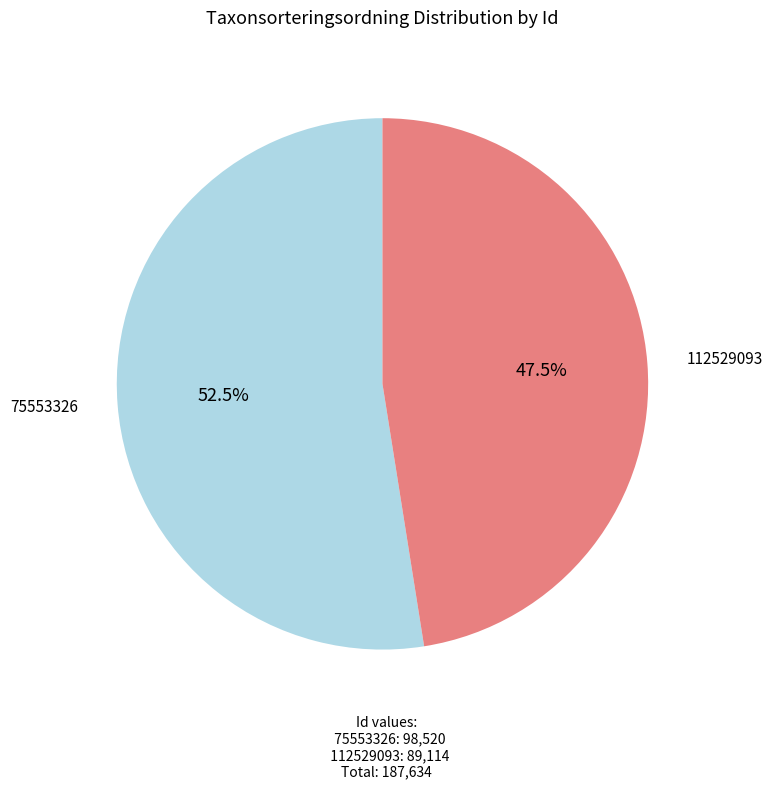

True or false: 75553326 accounts for 44% of the total.

False